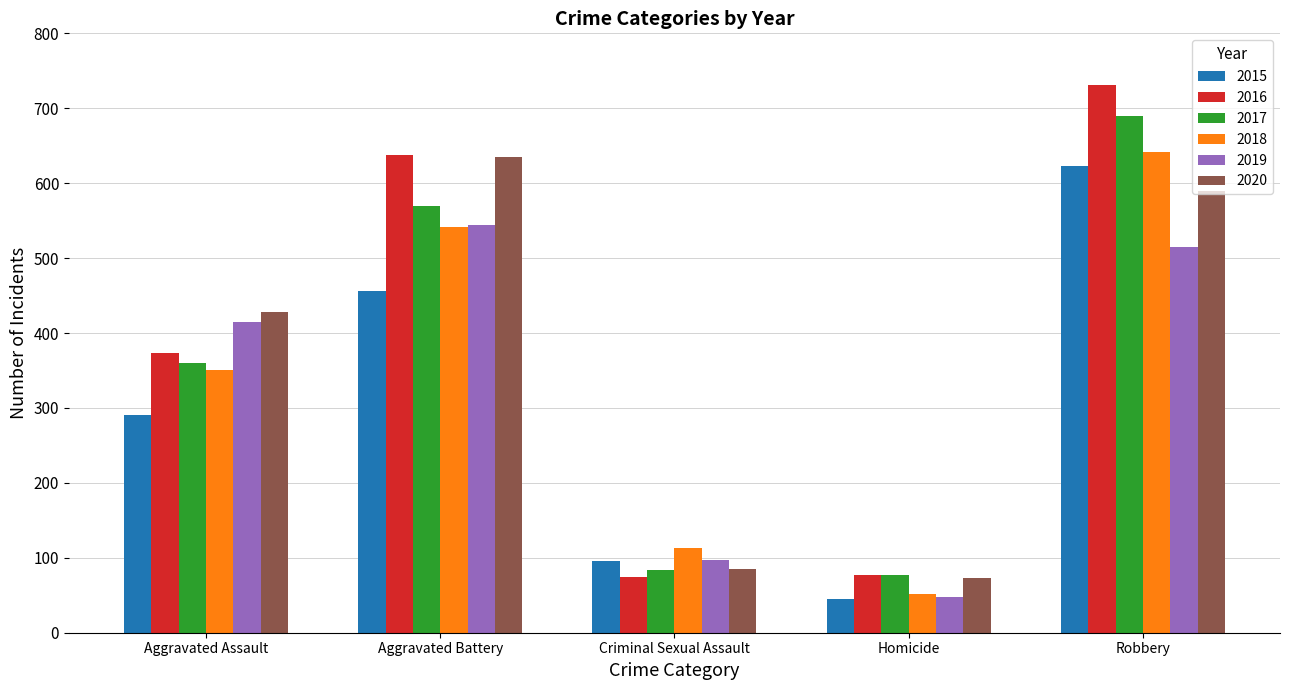

Is the value of 2020 at Homicide greater than the value of 2015 at Aggravated Battery?

No